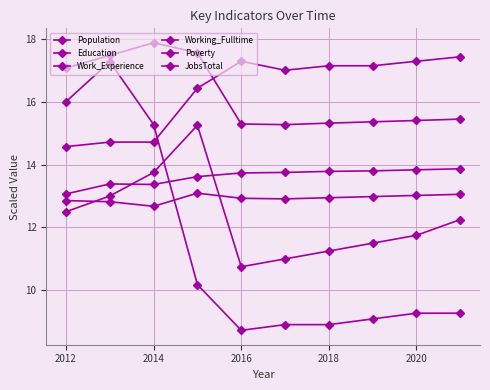

How many categories are shown in the chart?

10